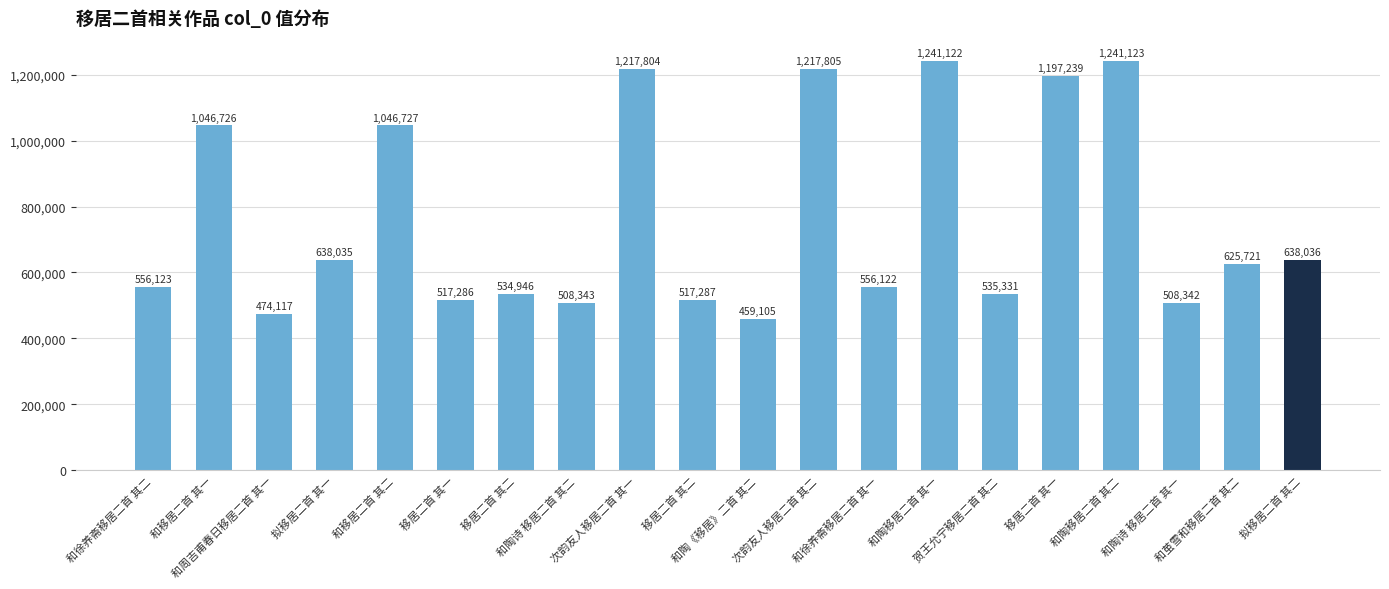

True or false: the data shows 281523 at 和徐养斋移居二首 其一.

False